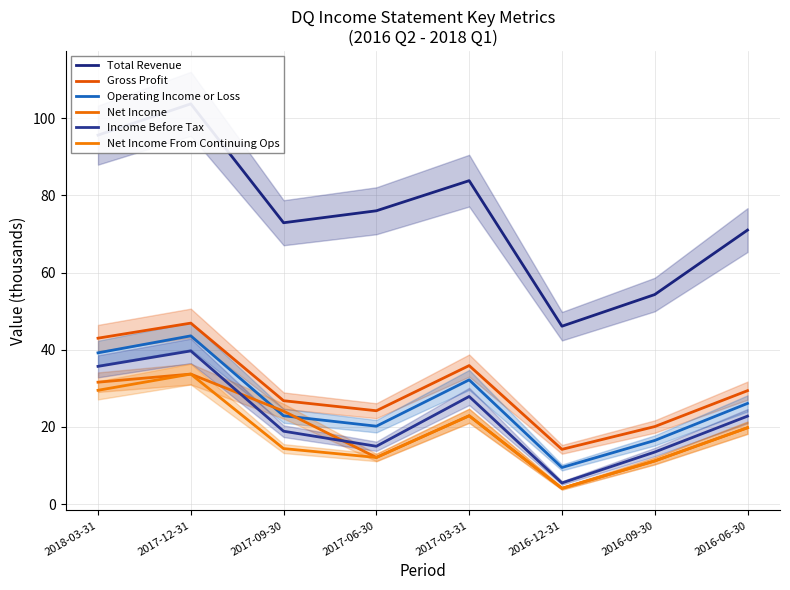

At which label does Net Income From Continuing Ops reach its peak?

2017-12-31